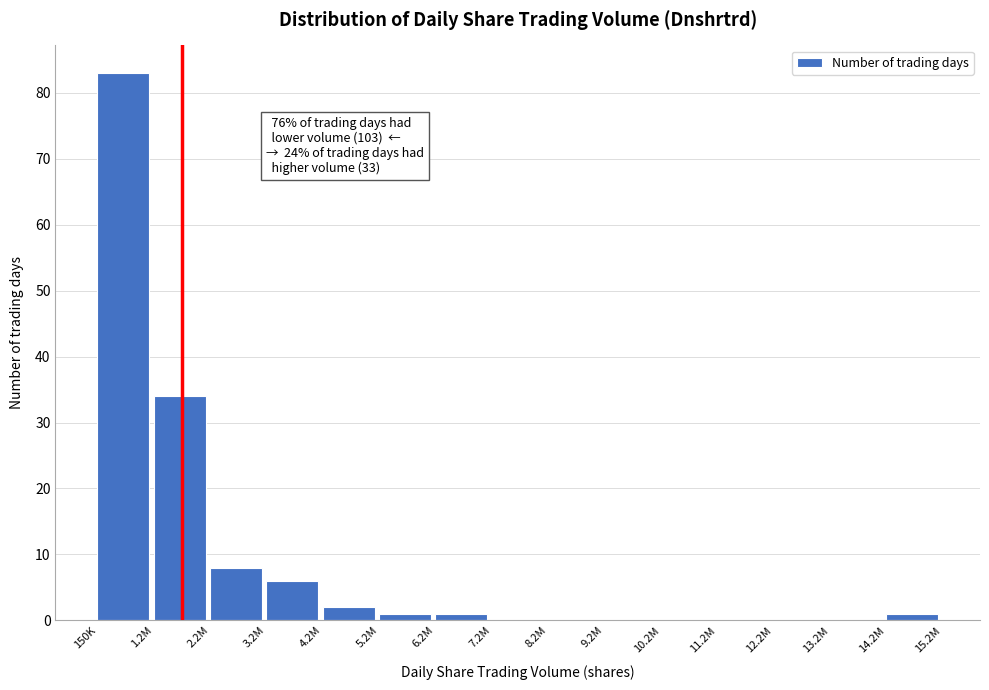

Reading right to left, what are all the values shown in this chart?

14.2M=1	13.2M=0	12.2M=0	11.2M=0	10.2M=0	9.2M=0	8.2M=0	7.2M=0	6.2M=1	5.2M=1	4.2M=2	3.2M=6	2.2M=8	1.2M=34	150K=83